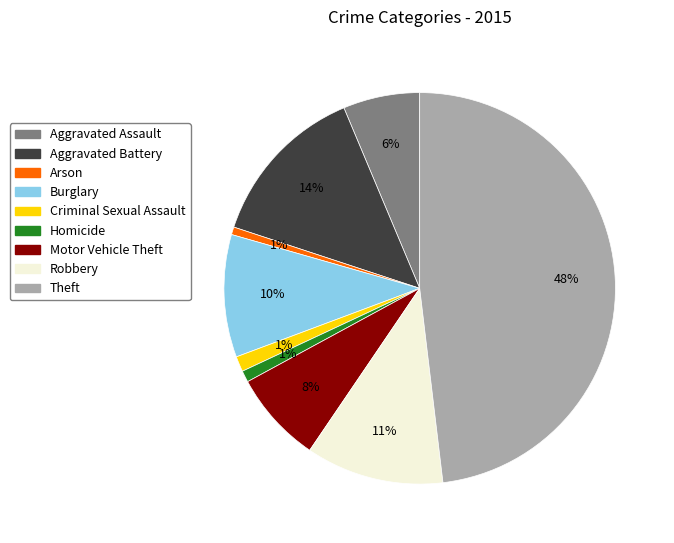

Combined, do Motor Vehicle Theft and Aggravated Assault account for over 50%?

No